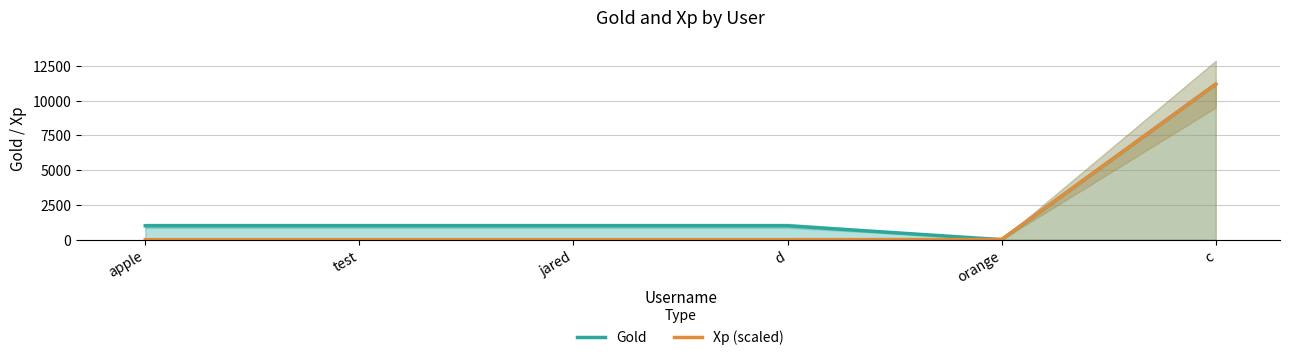

What is the sum of the Gold values at d and orange?

1000.0